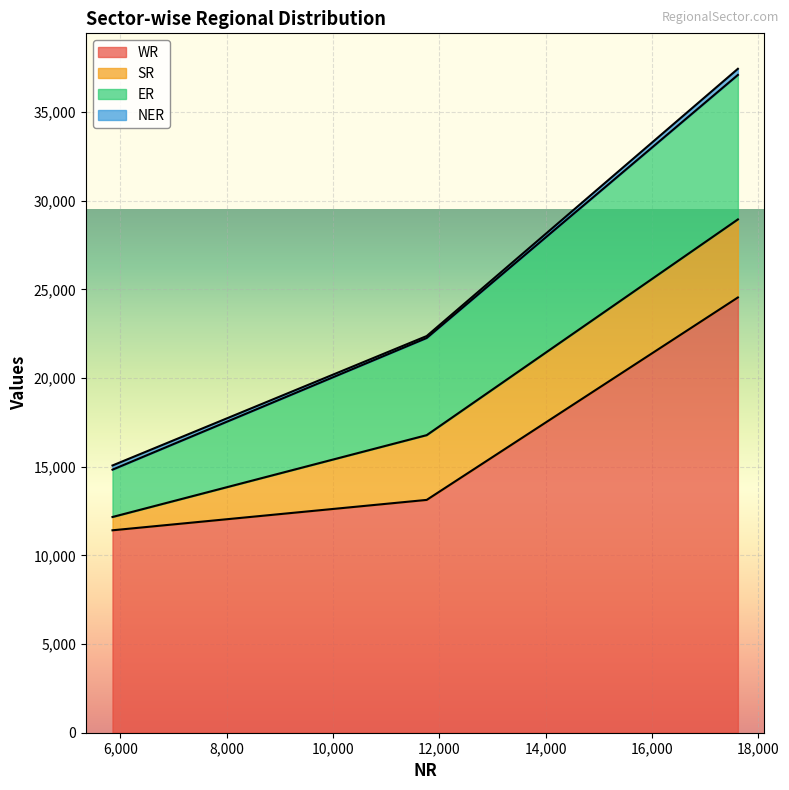

The value of NER at Total is 345. True or false?

True